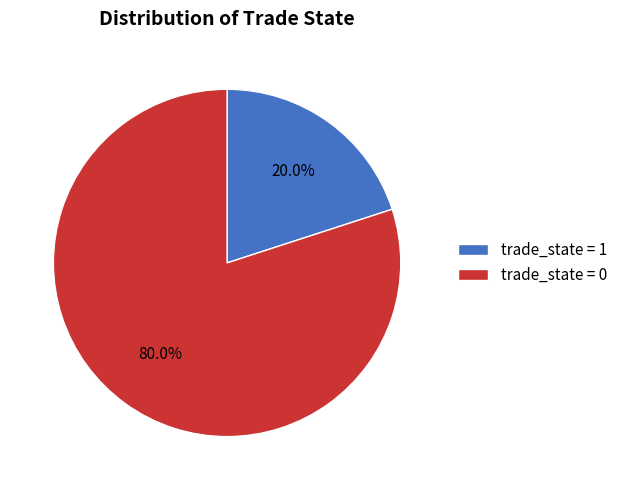

Count the number of slices in the pie.

2